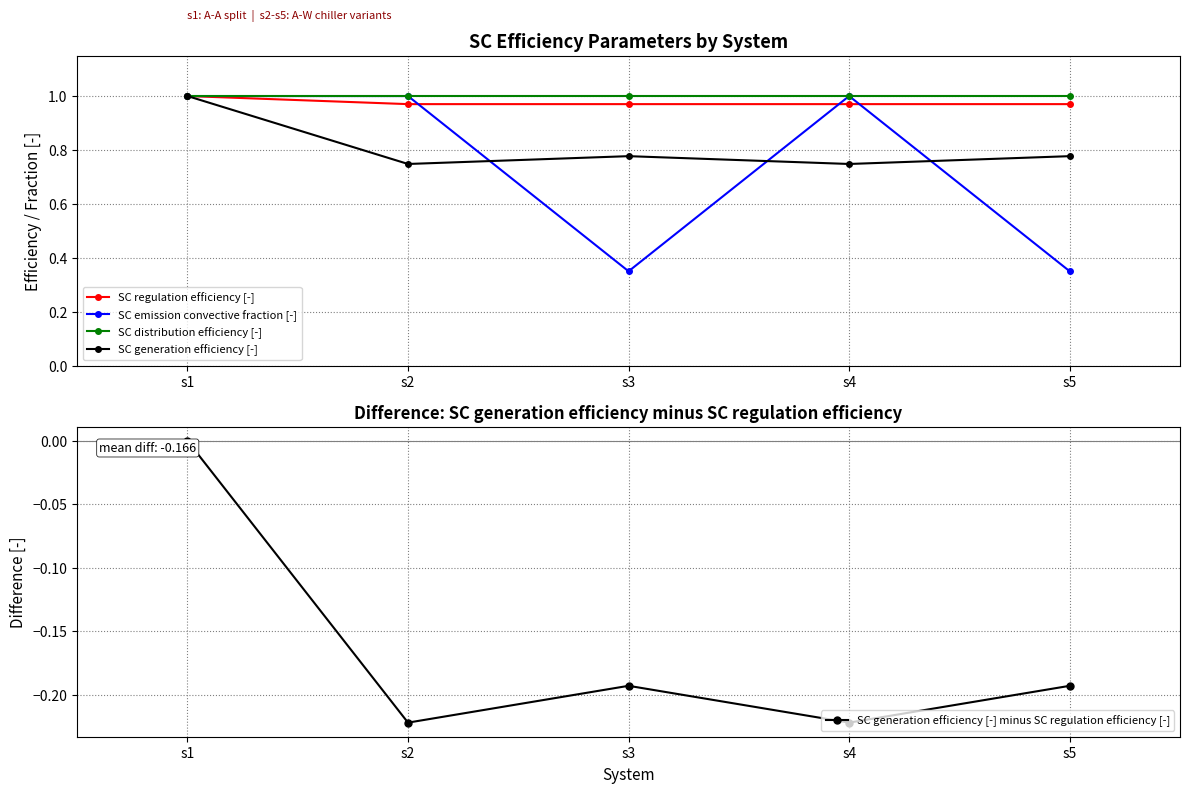

Is it true that SC distribution efficiency [-] equals 0.5 at s4?

False